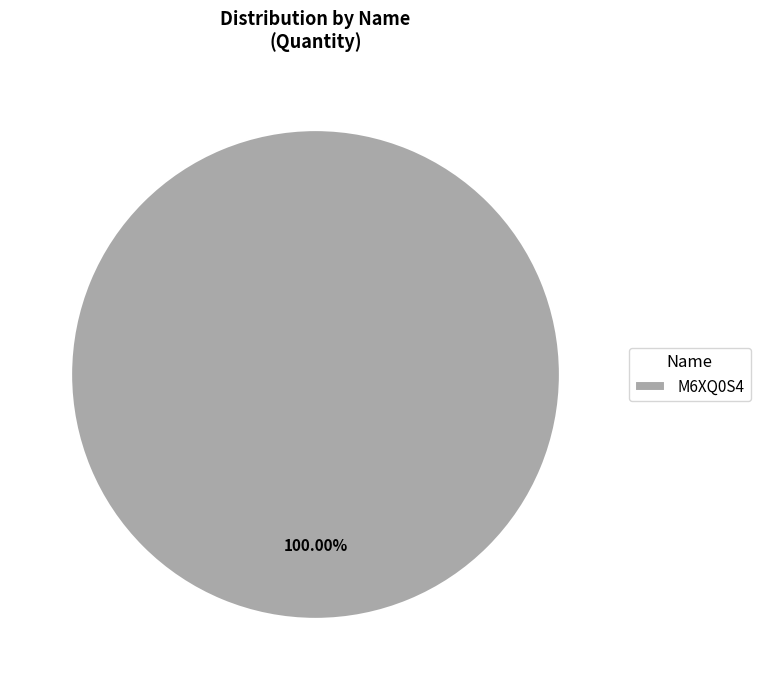

Rank the categories by value from lowest to highest.

M6XQ0S4